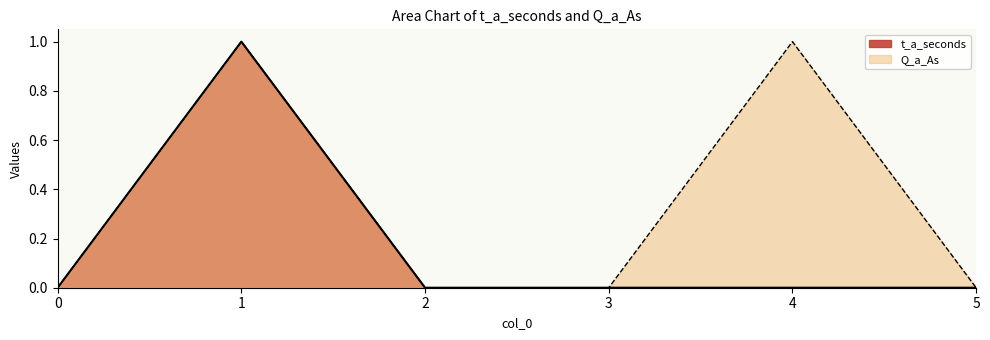

Is the value of t_a_seconds at 1 greater than the value of Q_a_As at 3?

Yes